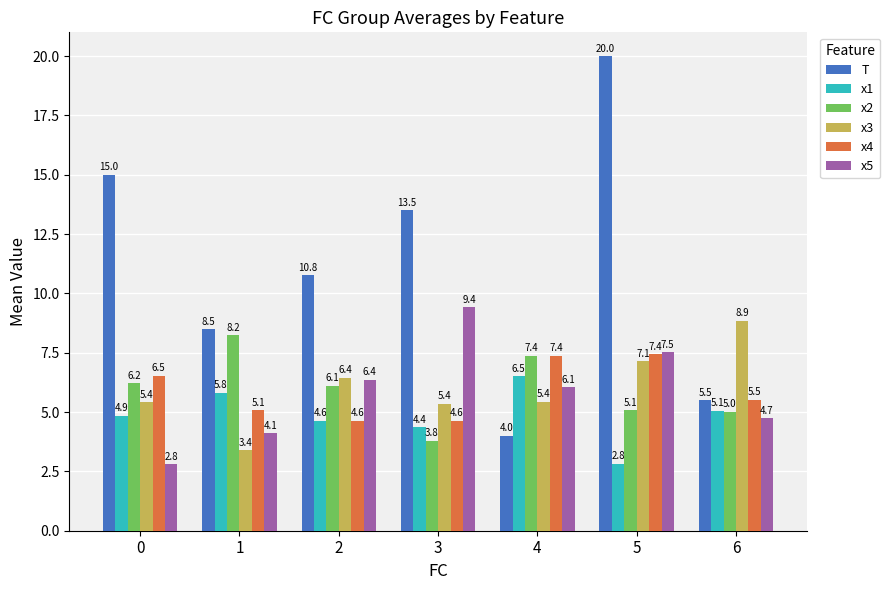

Which category has the highest value across all series?

5